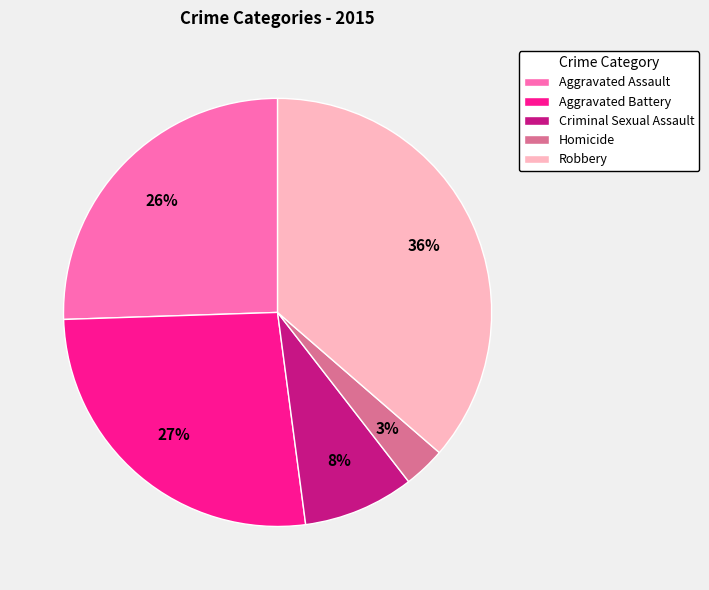

What percentage is the Aggravated Assault slice, to the nearest percent?

26%